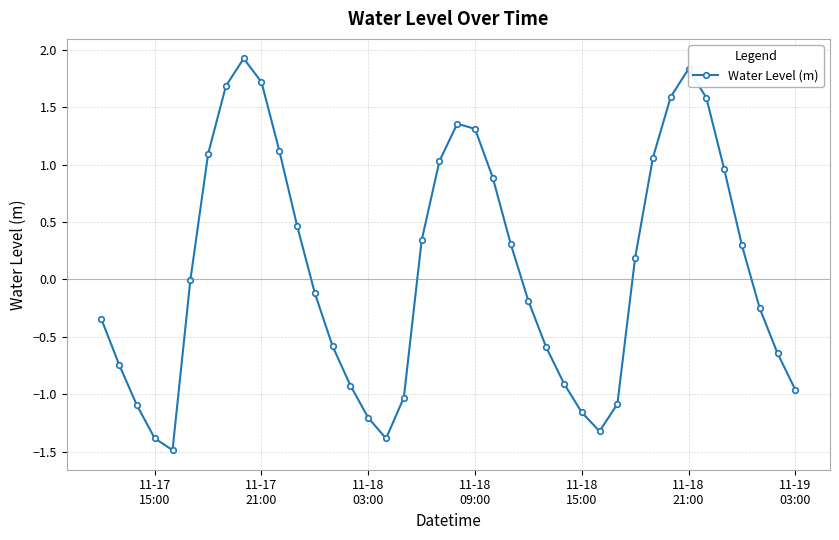

Is this an area chart (filled region under the line)?

No